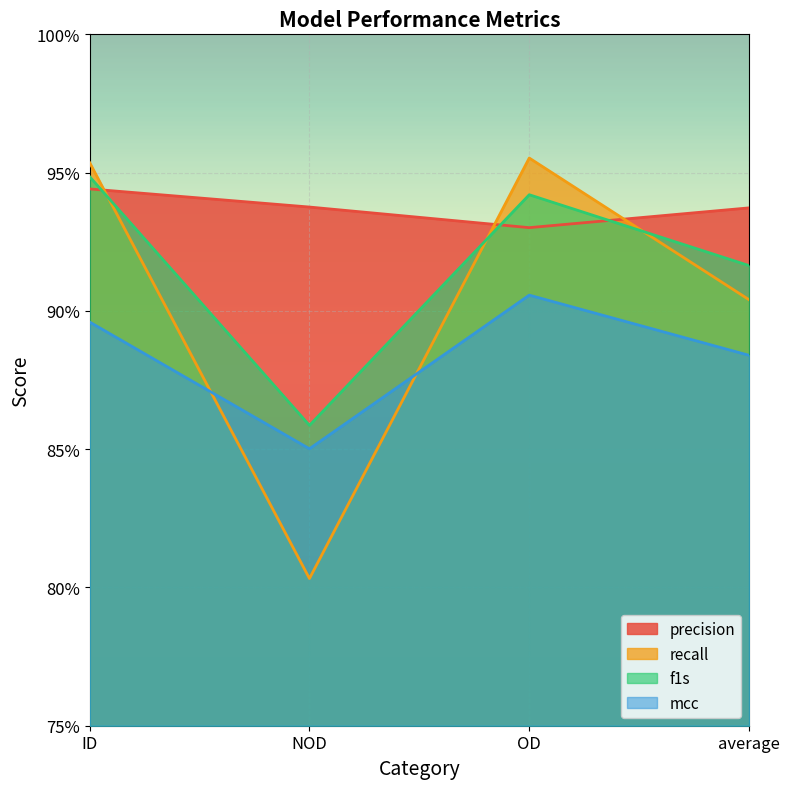

At which category does precision reach its first local valley?

OD